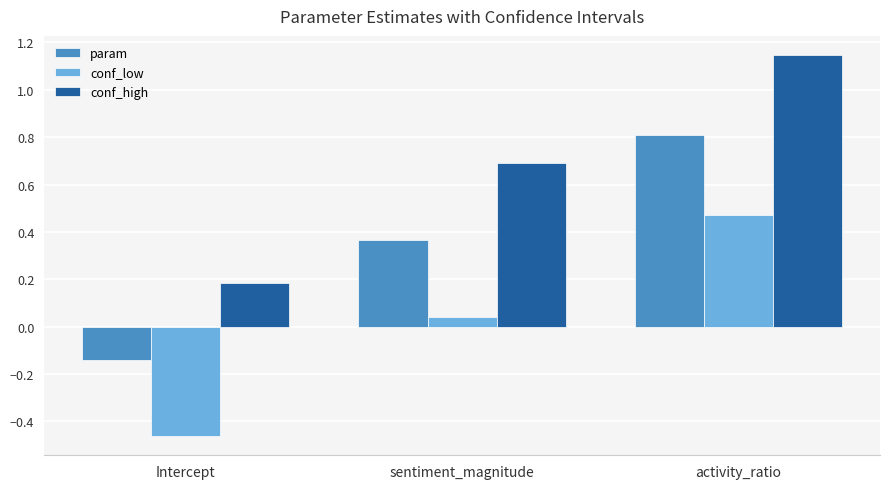

Which series has the largest total across all categories?

conf_high